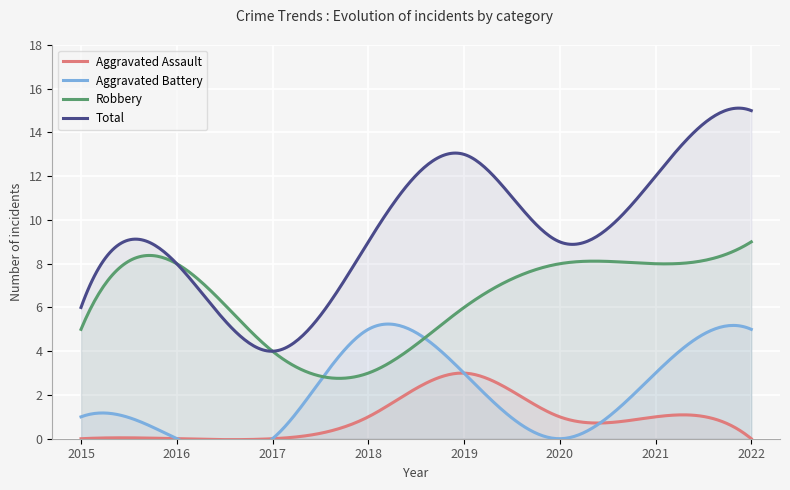

Is it true that Aggravated Battery equals 1 at 2015?

True